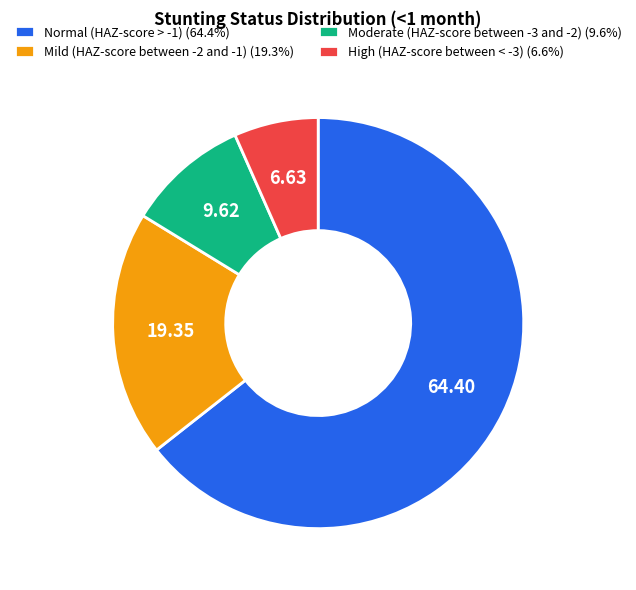

Which slice represents more than half of the pie?

Normal (HAZ-score > -1)